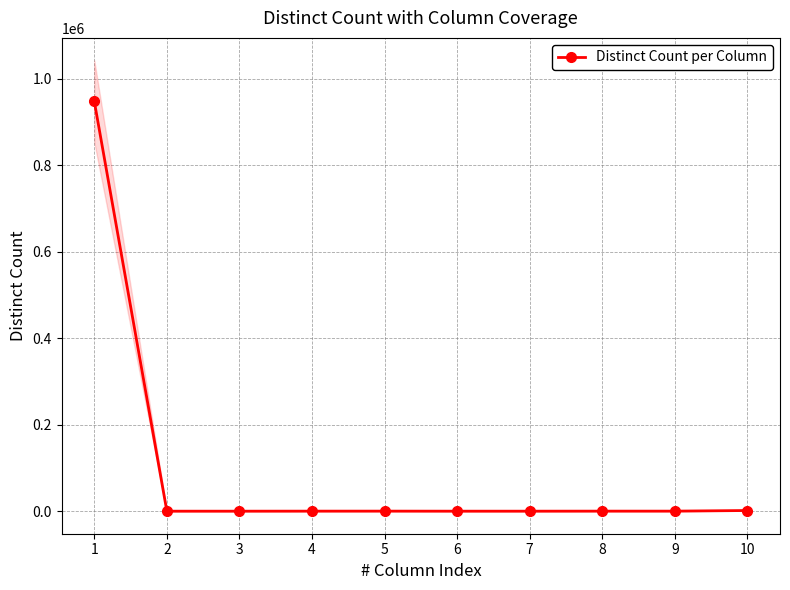

What is the average value?

94966